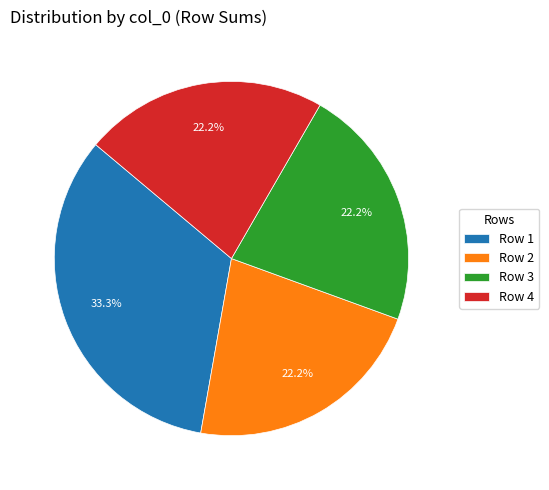

How many slices are in this pie chart?

4